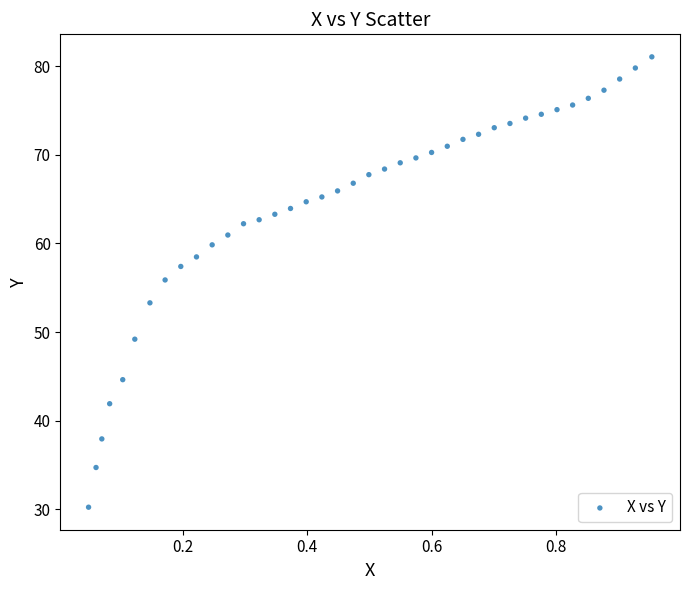

What Y value in the scatter plot is closest to 55?

55.9